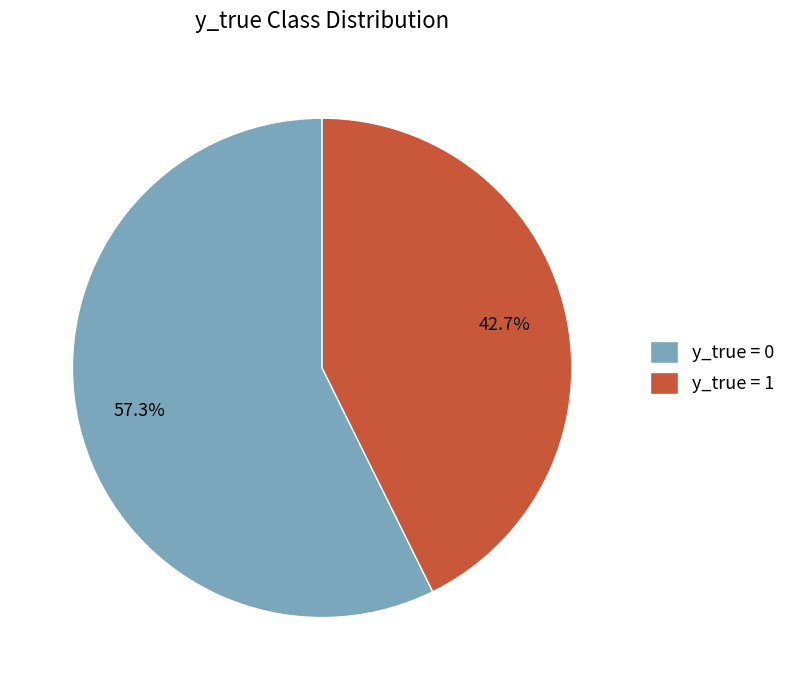

To the nearest percent, what portion does y_true = 1 represent?

43%